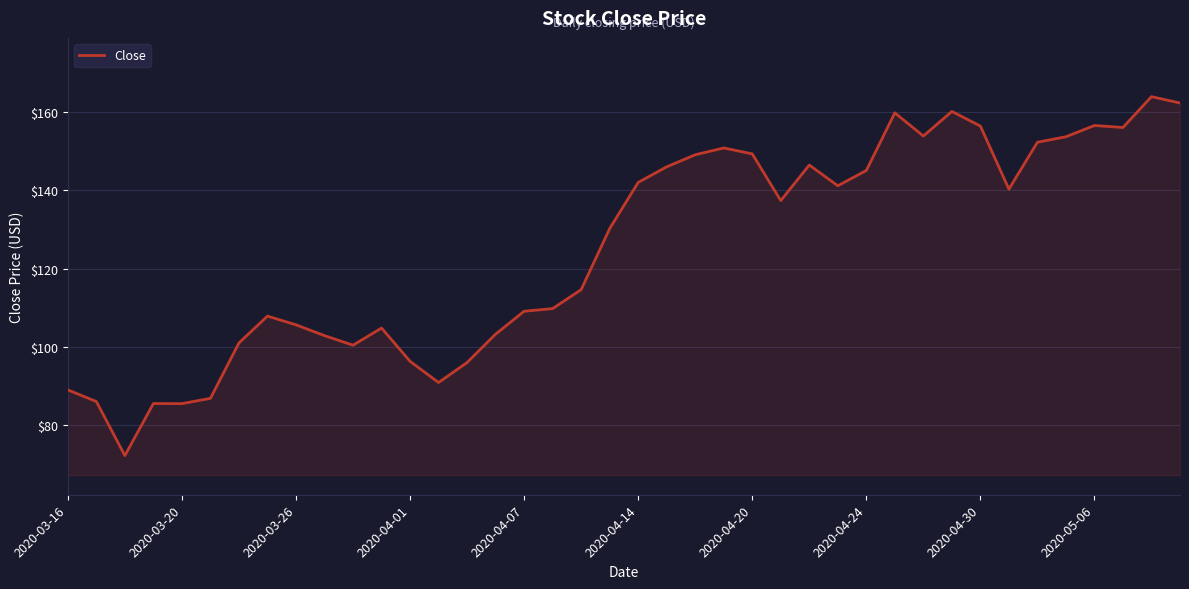

What is the greatest value displayed?

163.9